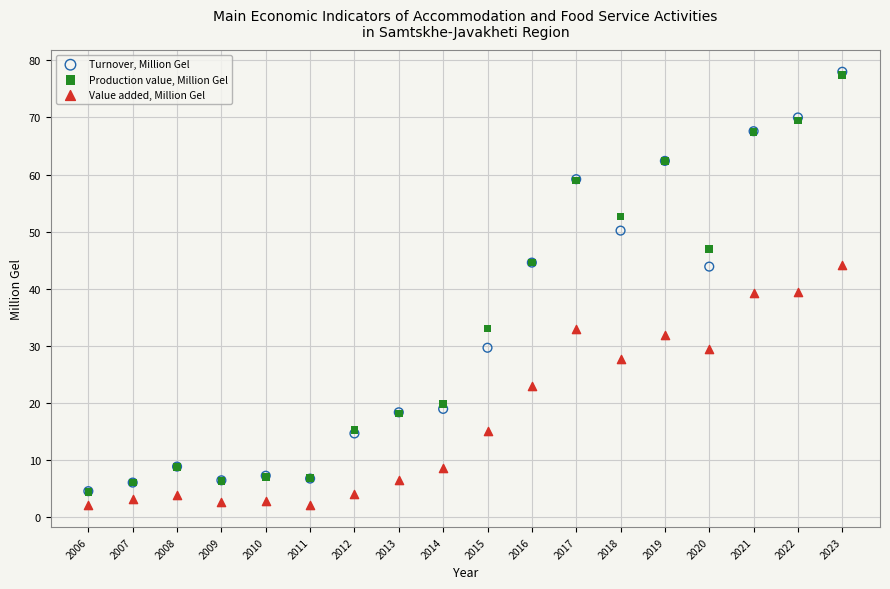

What are all the series names shown in the legend?

Turnover, Million Gel, Production value, Million Gel, Value added, Million Gel